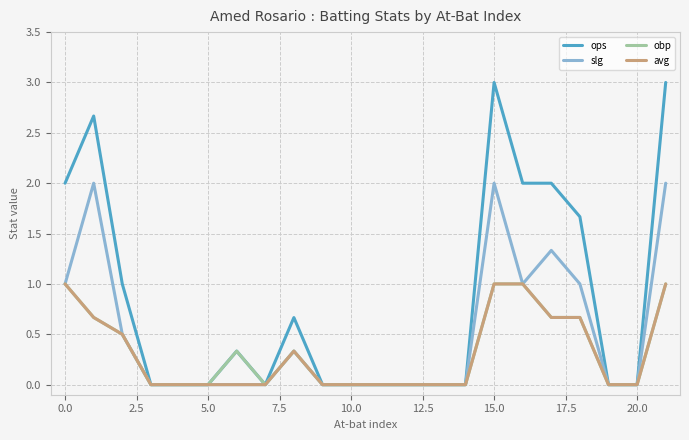

How many lines are shown in the chart?

4